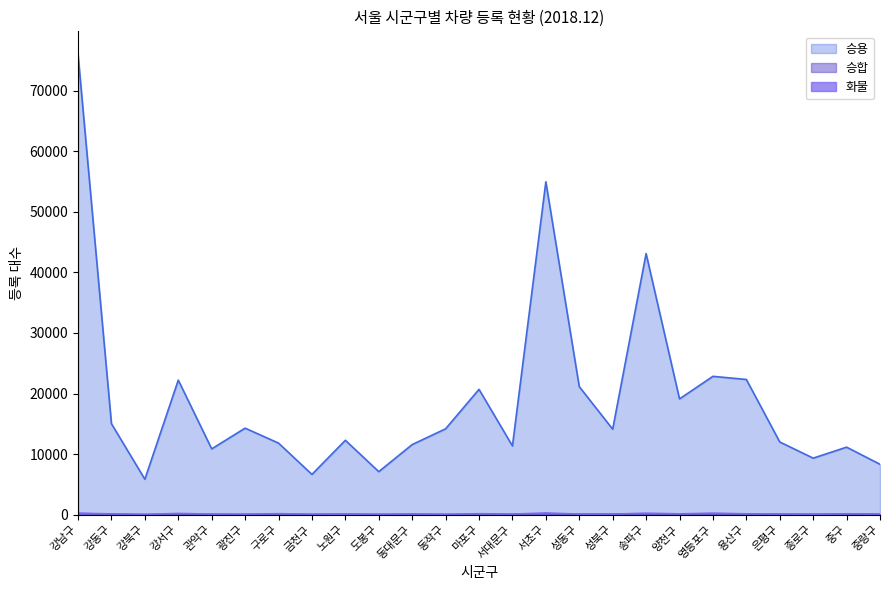

Which category has the highest value in the 화물 series?

서초구